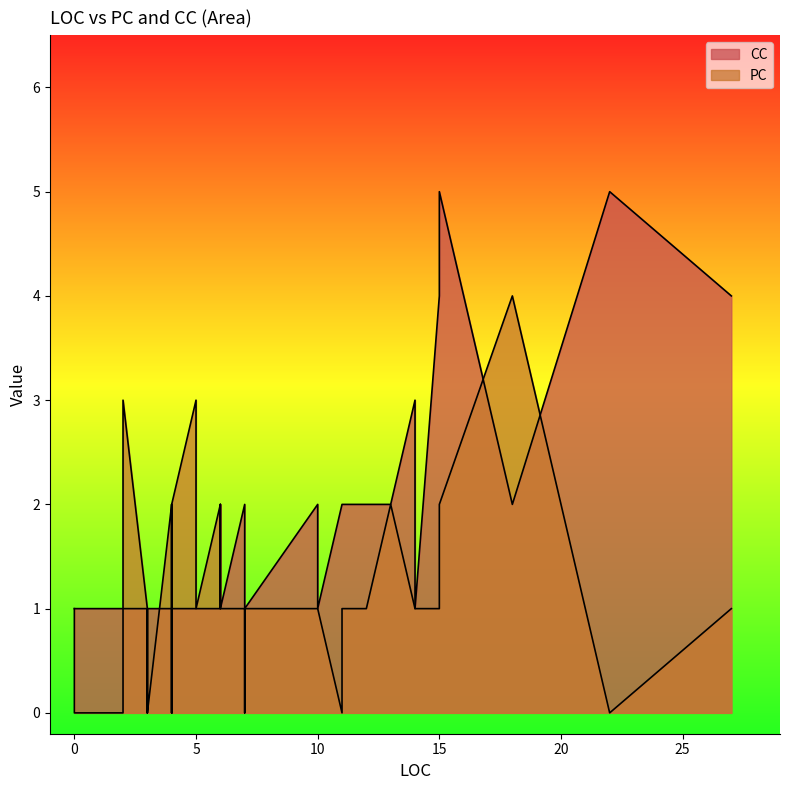

What is the value of the CC point at the 29th from the left?

2